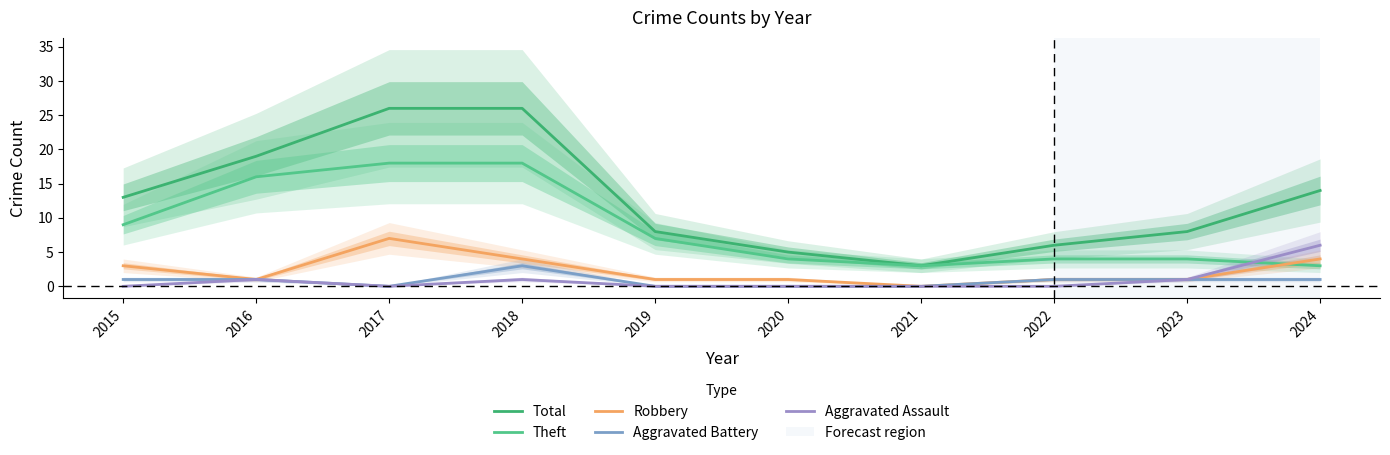

In Theft, how many points are lower than both neighbors (excluding endpoints)?

1